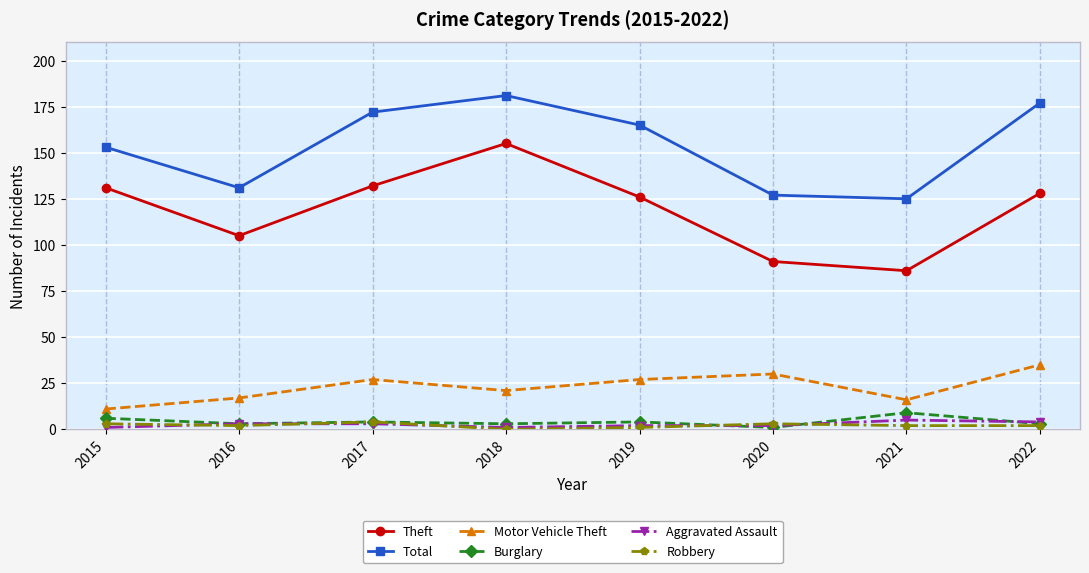

Reading left to right, transcribe all the data shown in this chart.

Theft: 131	105	132	155	126	91	86	128
Total: 153	131	172	181	165	127	125	177
Motor Vehicle Theft: 11	17	27	21	27	30	16	35
Burglary: 6	3	4	3	4	1	9	3
Aggravated Assault: 1	3	3	1	2	2	5	4
Robbery: 3	2	4	0	1	3	2	2